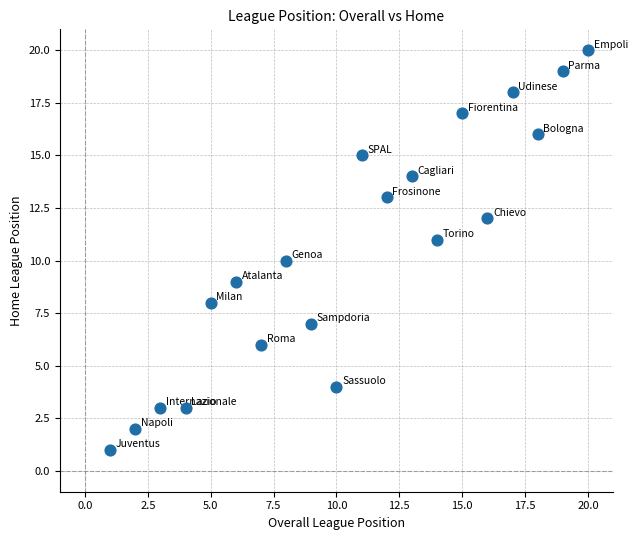

What is the range of X values (max minus min)?

19